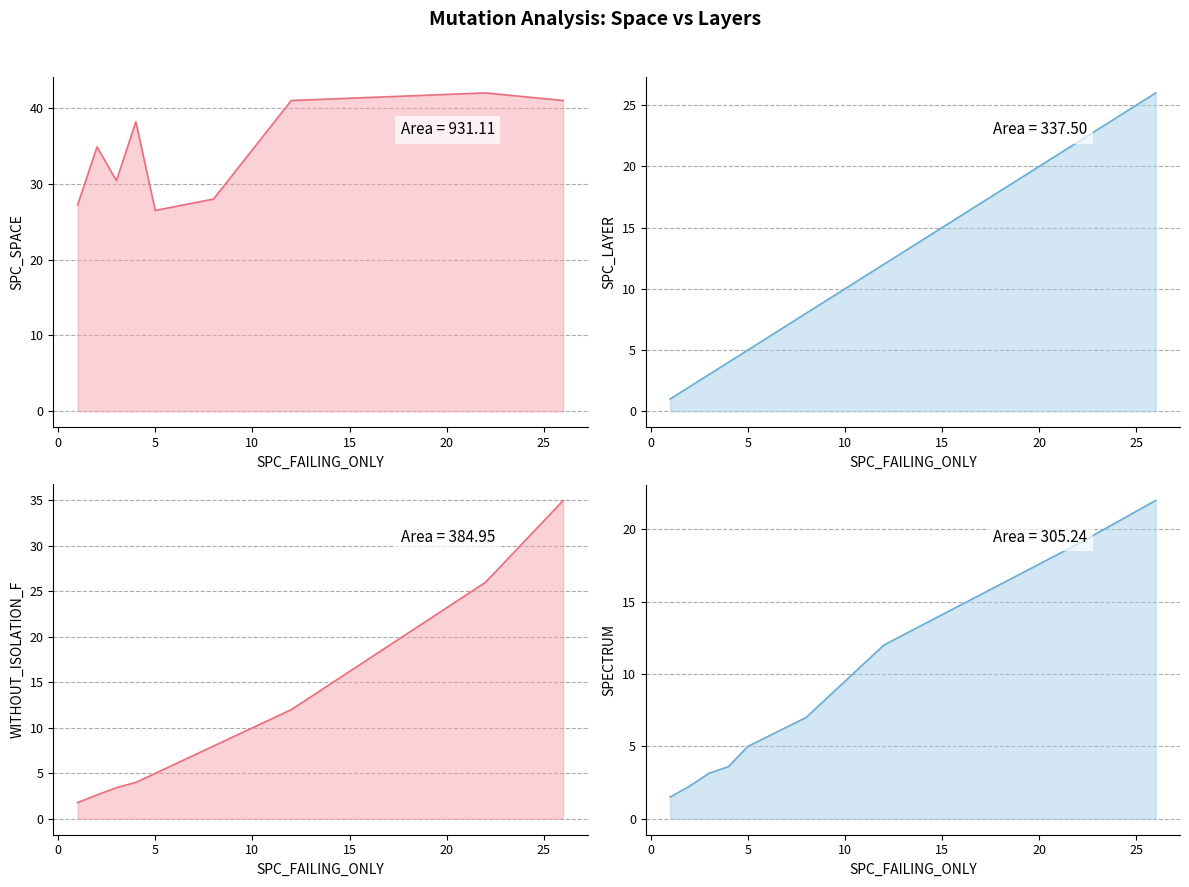

How many lines are shown in the chart?

4